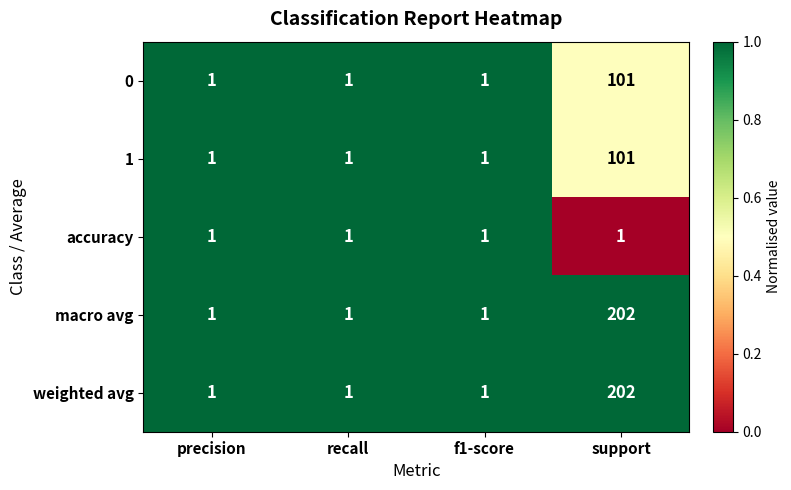

Reading left to right, what are all the values shown in this chart?

0: precision=1	recall=1	f1-score=1	support=101
1: precision=1	recall=1	f1-score=1	support=101
accuracy: precision=1	recall=1	f1-score=1	support=1
macro avg: precision=1	recall=1	f1-score=1	support=202
weighted avg: precision=1	recall=1	f1-score=1	support=202